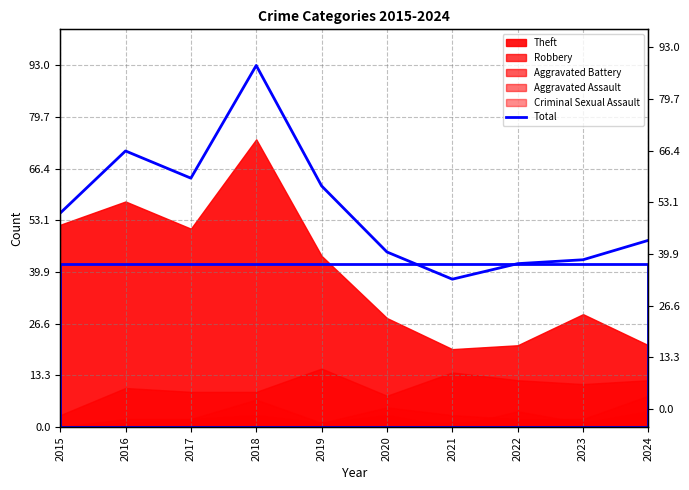

Which category has the highest value across all series?

2018